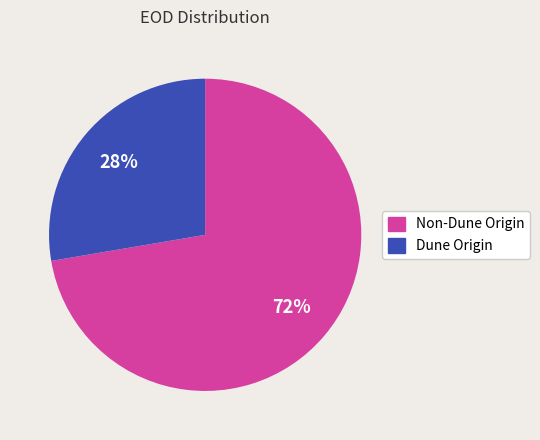

To the nearest percent, what percentage of the pie is Non-Dune Origin?

72%